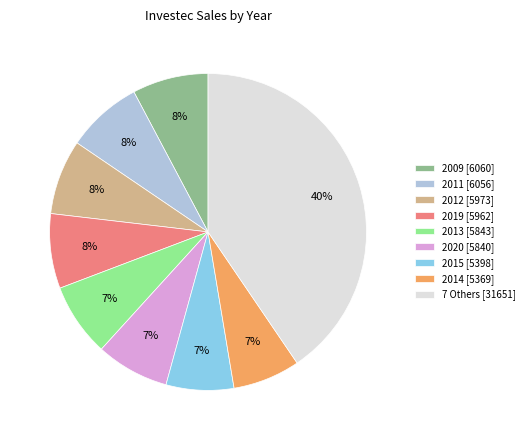

Is 2012 [5973] the majority of the pie?

No